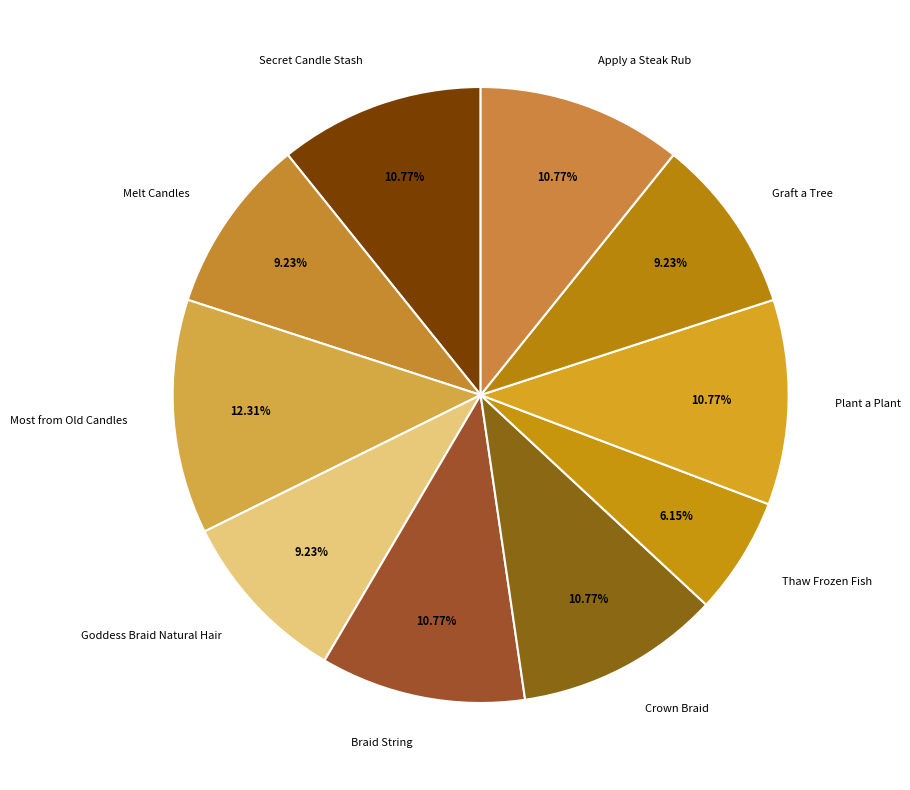

Is there a majority slice in this chart?

No